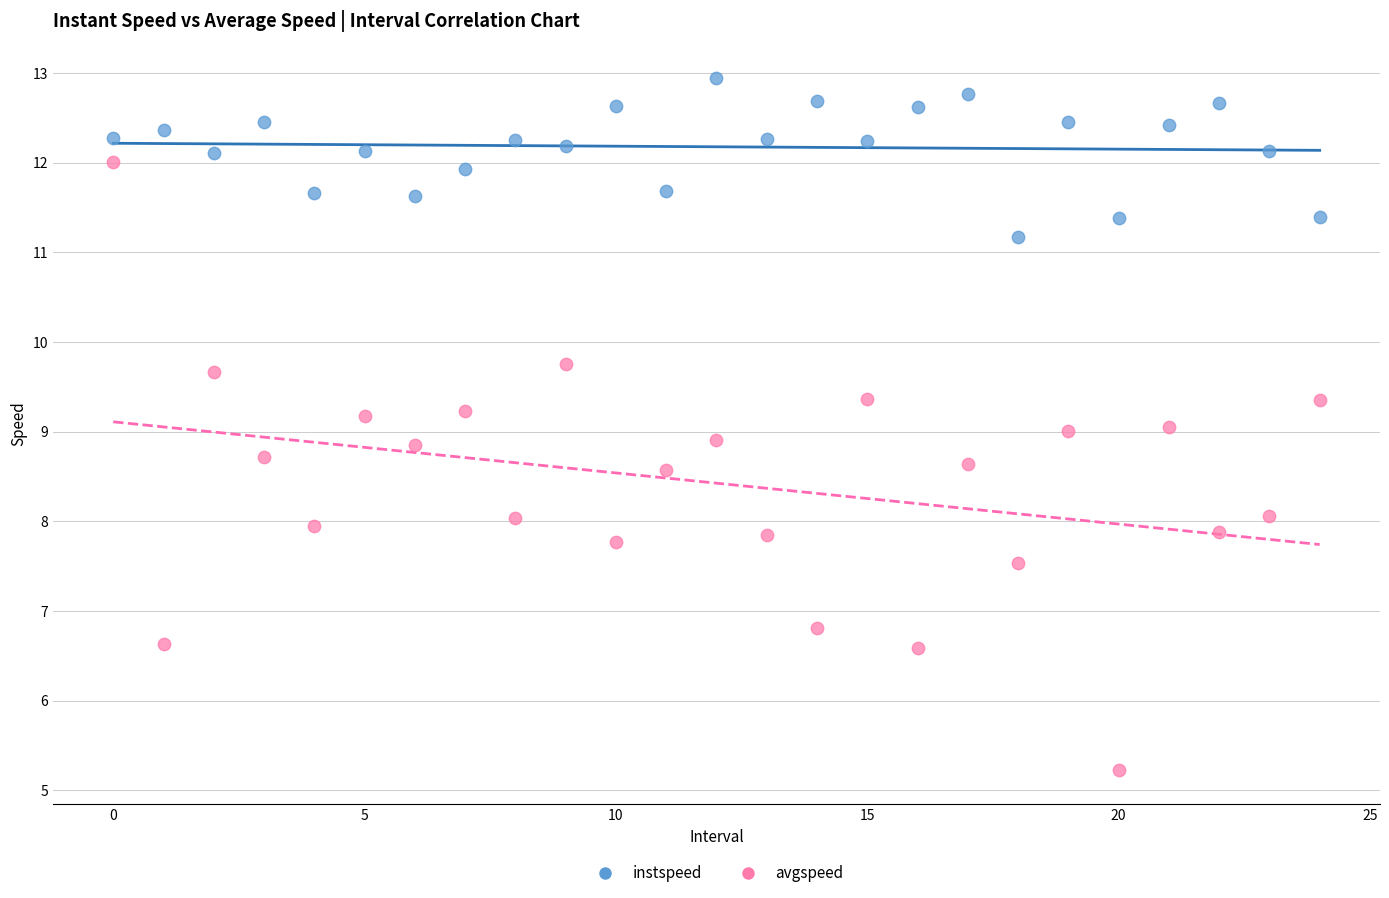

Which series reaches the minimum Y coordinate?

avgspeed